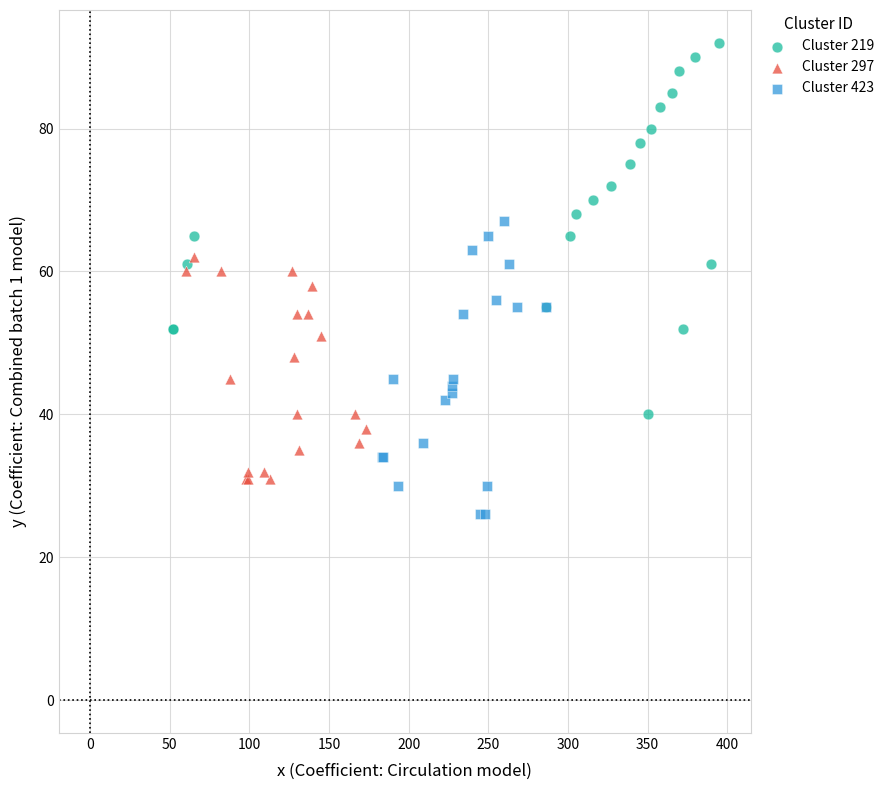

What are all the series names shown in the legend?

Cluster 219, Cluster 297, Cluster 423